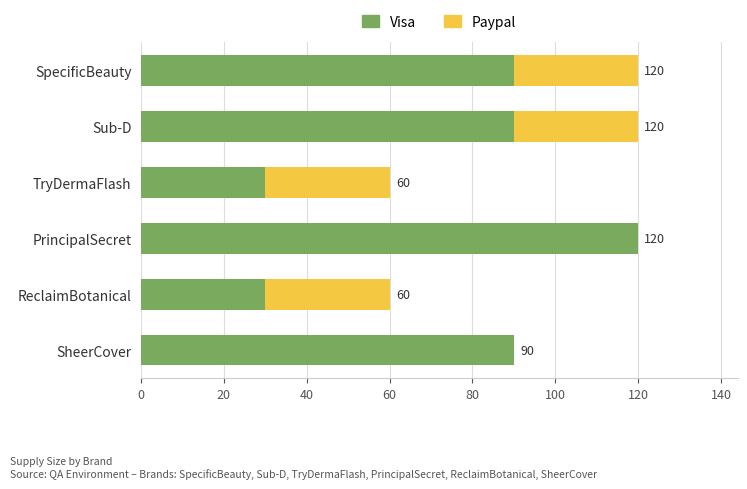

What is the maximum value for Visa?

120